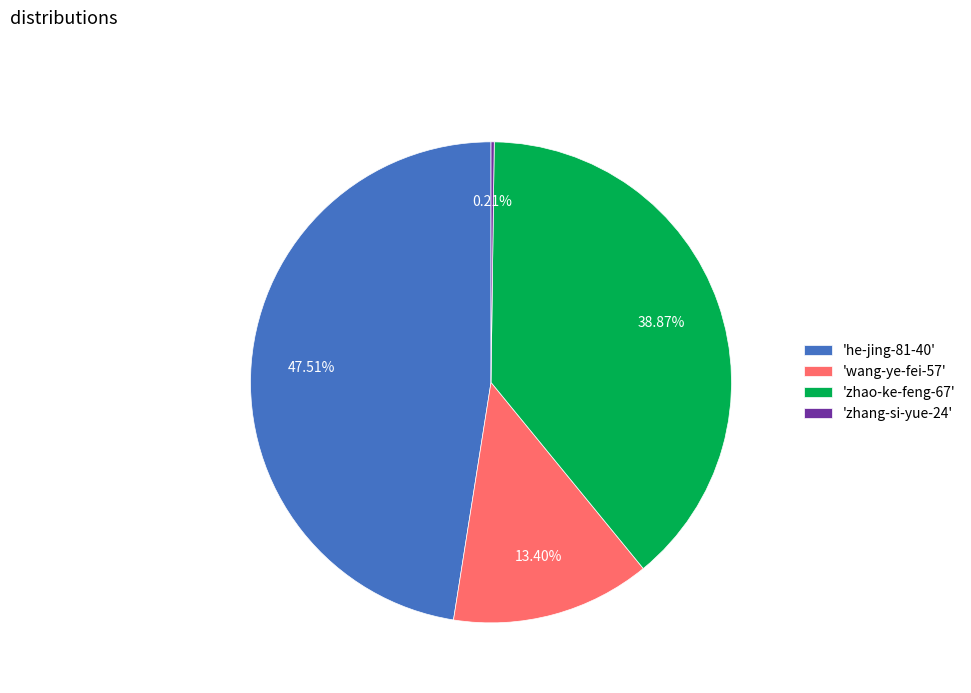

Combined, do 'wang-ye-fei-57' and 'zhao-ke-feng-67' account for over 50%?

Yes